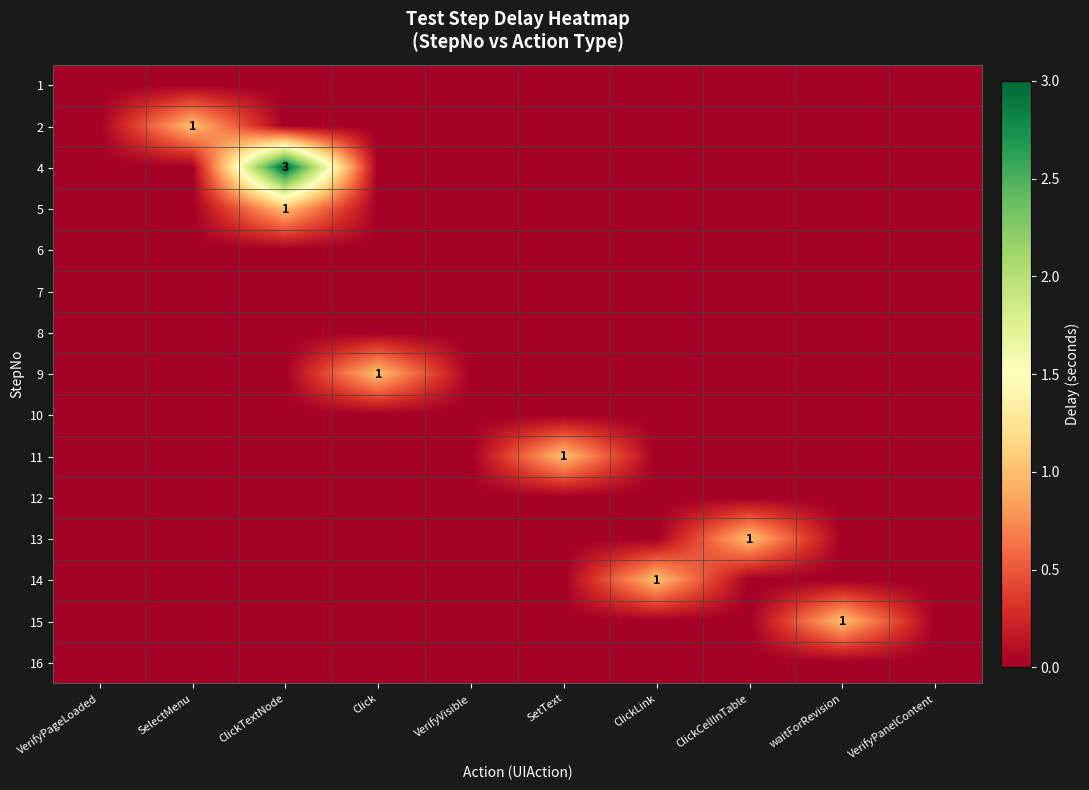

The value of 14 at ClickLink is 2. True or false?

False